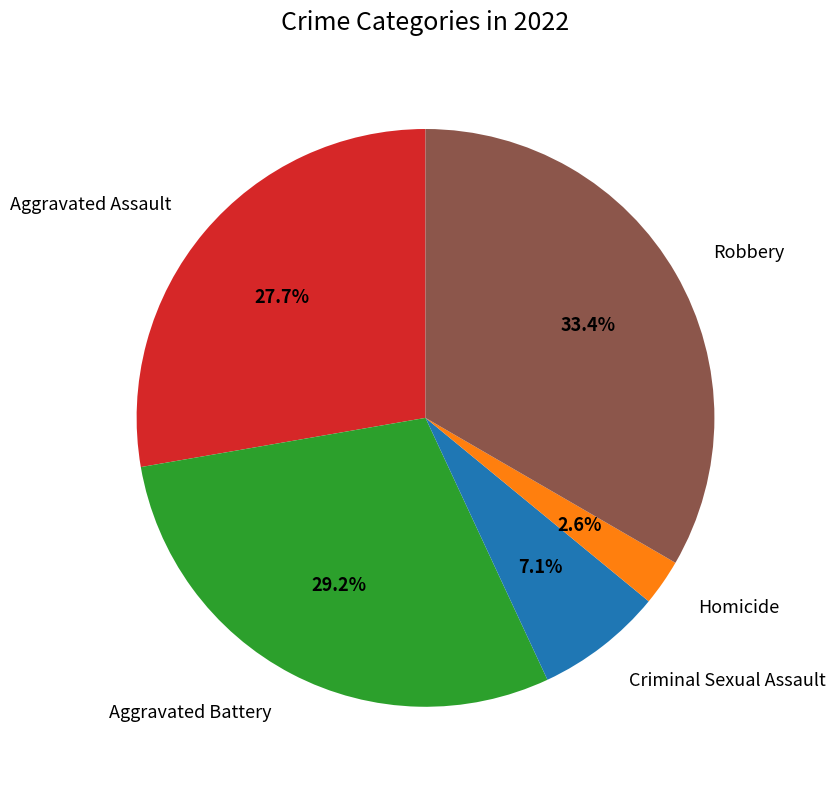

Does Robbery account for over 50% of the chart?

No